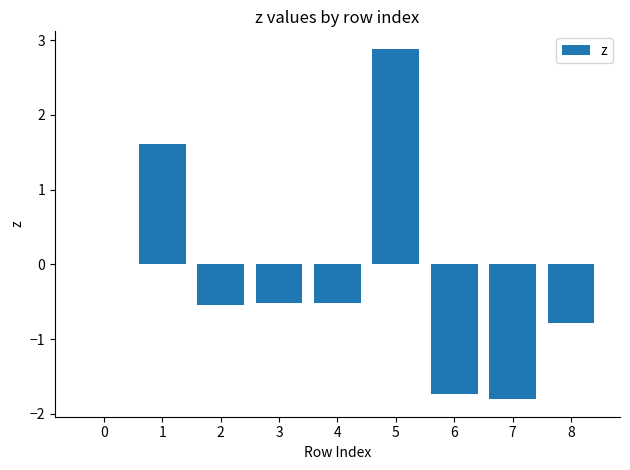

Is it true that the value at 4 is -0.3?

False